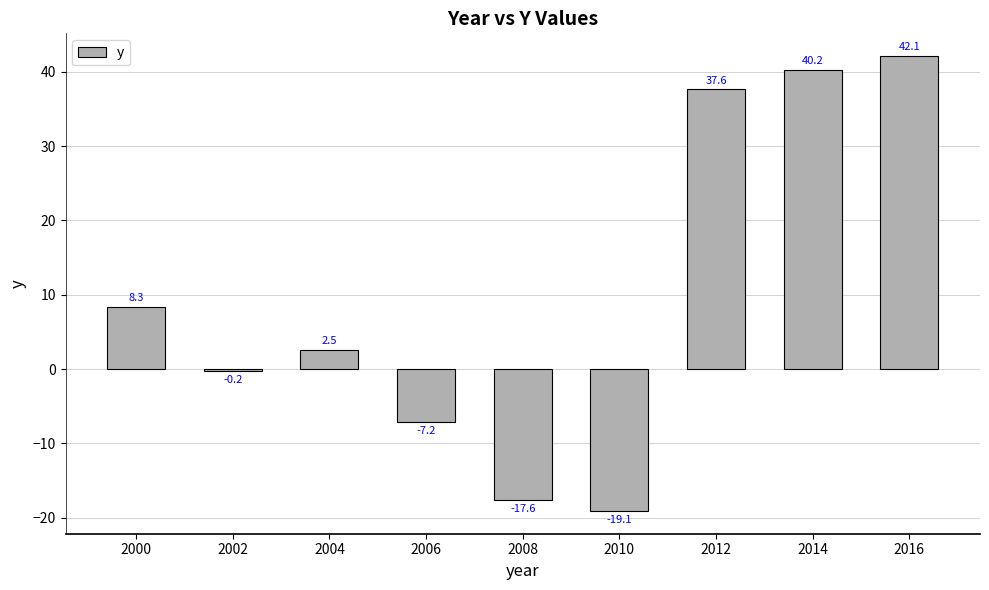

Where is the data nearest to the value 11?

2000